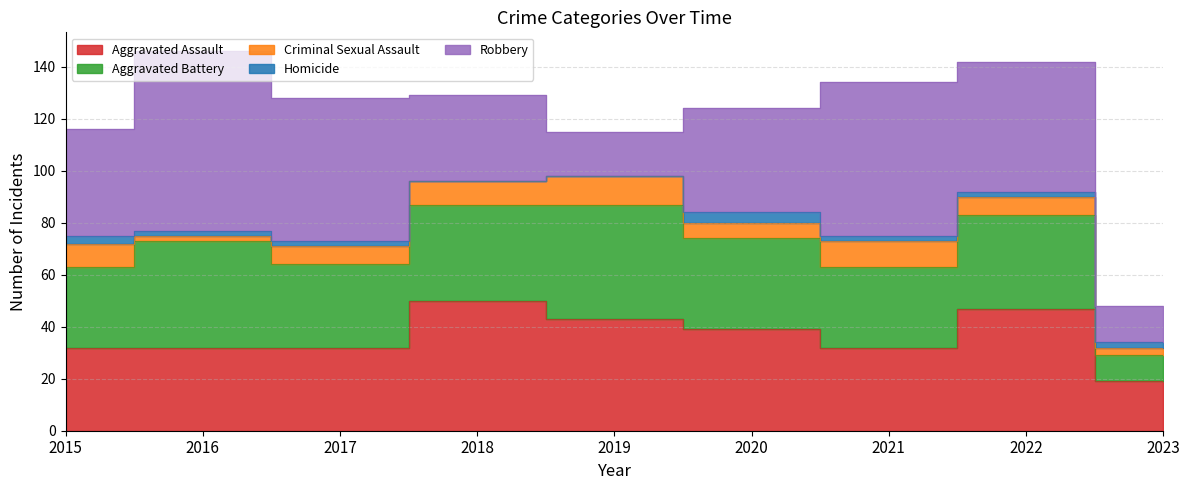

What is the lowest value of the Aggravated Battery series?

10